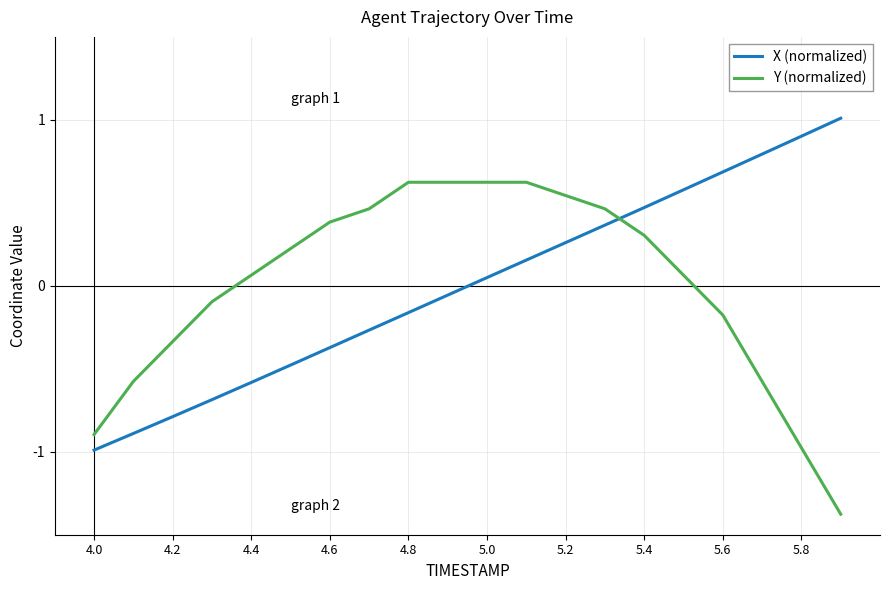

Count the number of categories in the chart.

20